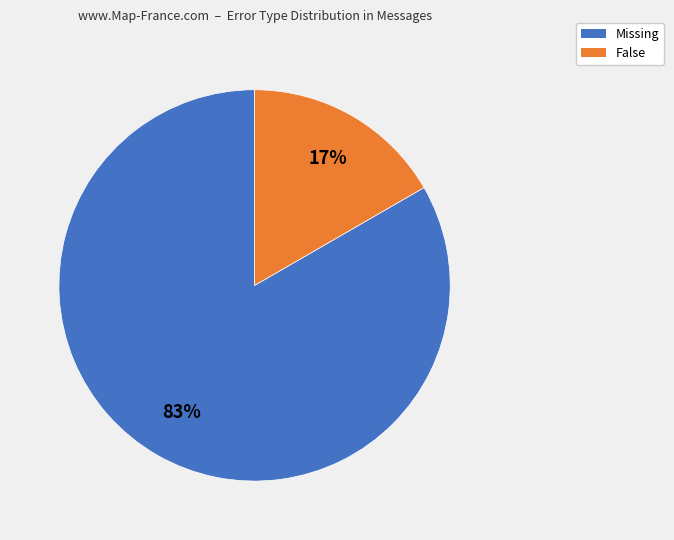

True or false: False accounts for 10% of the total.

False